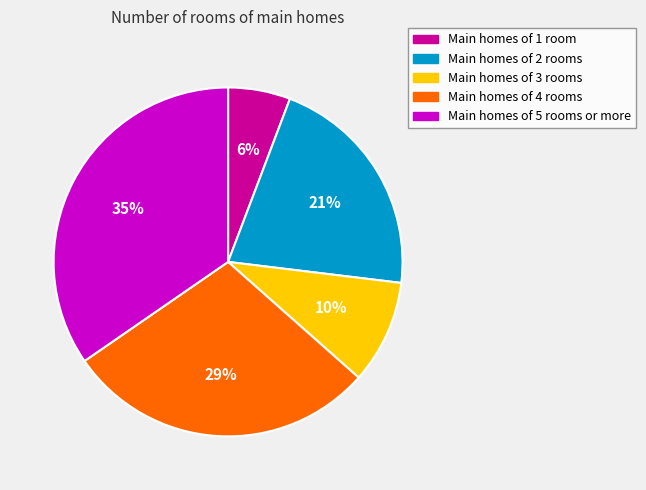

True or false: Main homes of 2 rooms accounts for 21% of the total.

True